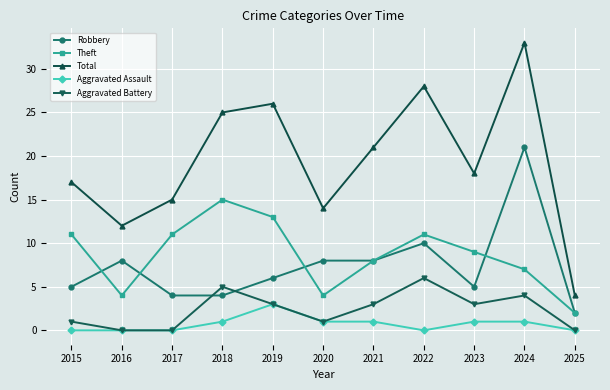

What is the spread (max minus min) of values at 2016?

12